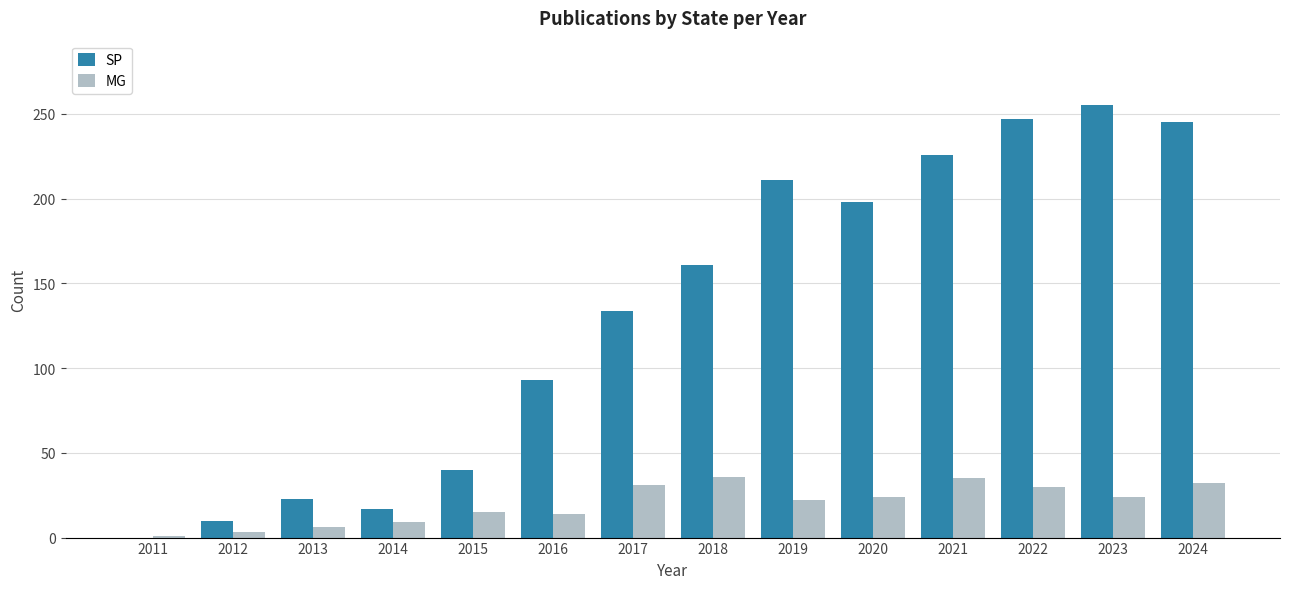

Which series has the largest range (max minus min)?

SP